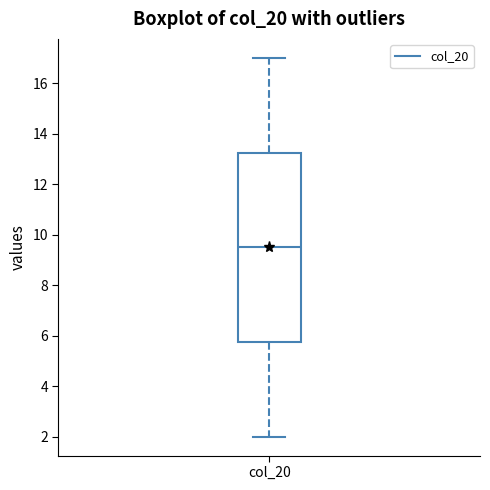

Transcribe this box plot: give where the median line is, the range the box spans, and where the two whiskers end, as read against the y-axis. The values are not printed on the chart, so give them approximately, as read against the axis.

median 9.6, box 5.8 to 13.2, whiskers 2.0 to 17.0